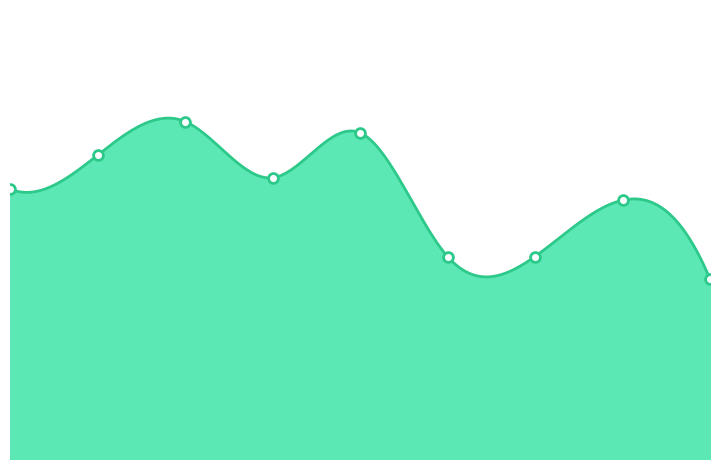

Which has a higher value, 4 or 8?

4